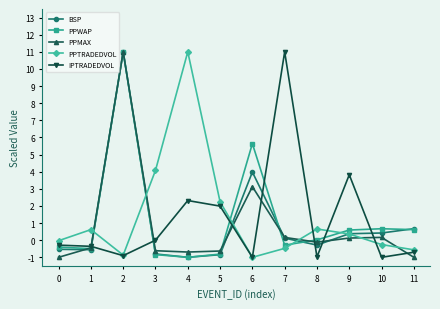

What is the greatest value displayed?

11.0